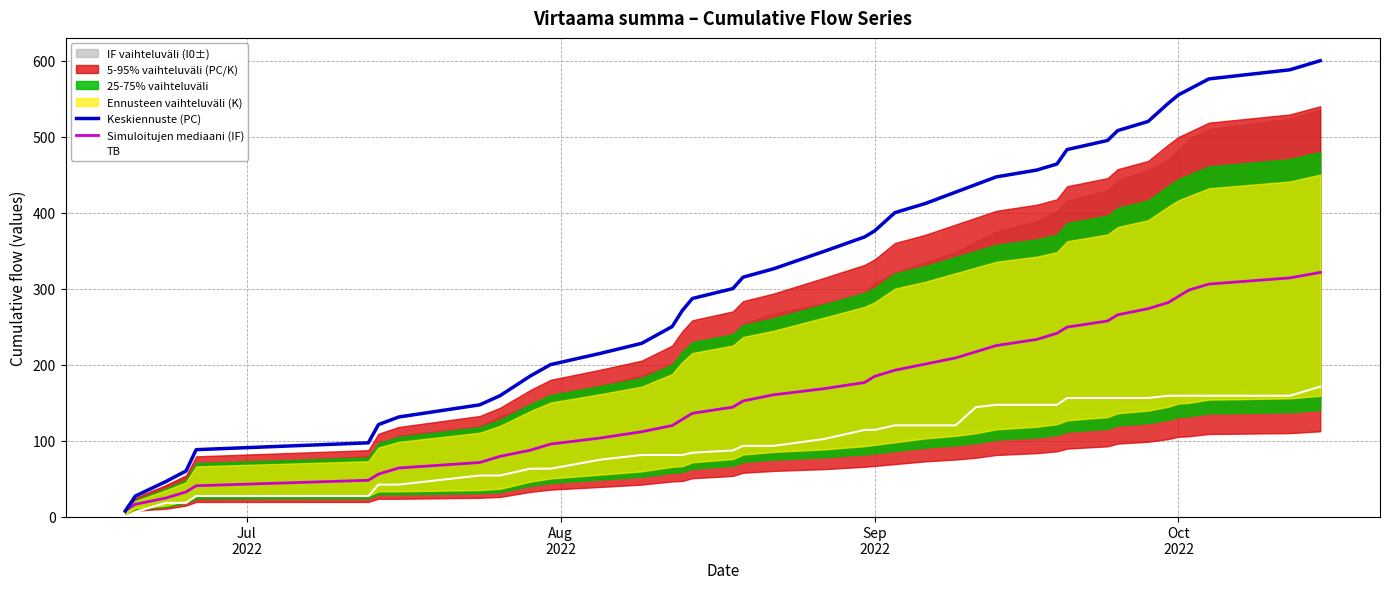

True or false: TB has a value of 35.6 at 11.

False